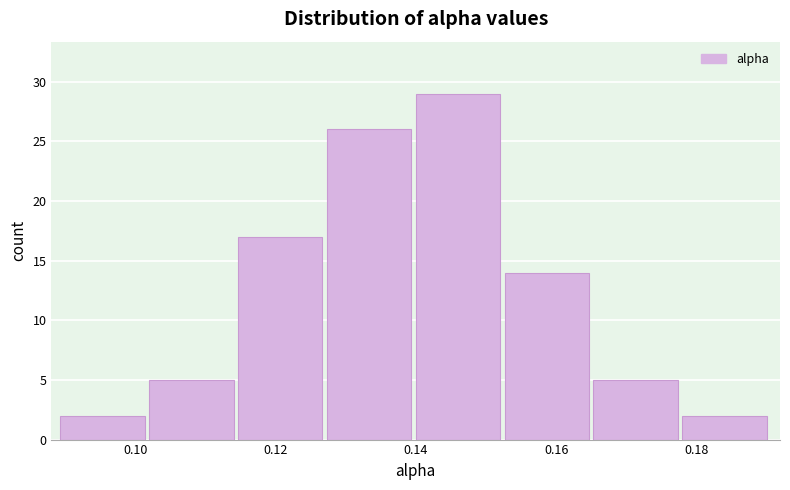

How tall is the bar that spans 0.090 to 0.102 on the x-axis? Neither the bar edges nor the heights are printed on the chart, so give them approximately, as read against the axes.

2